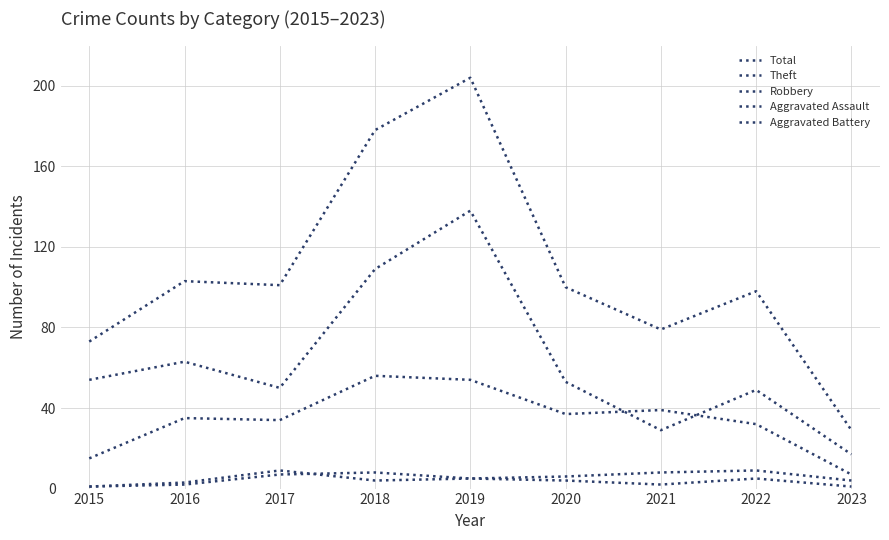

What is the average value of the Robbery series?

34